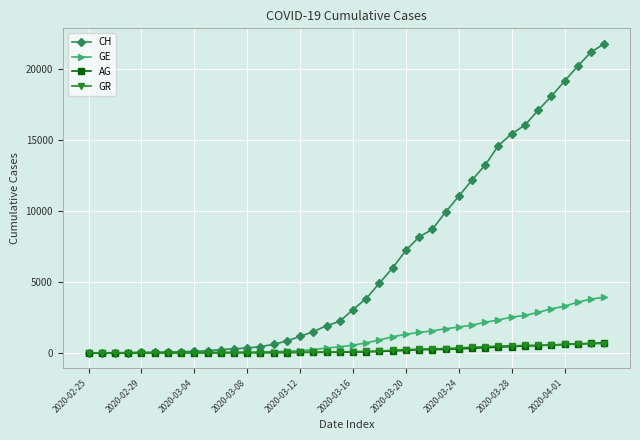

What are all the series names shown in the legend?

CH, GE, AG, GR